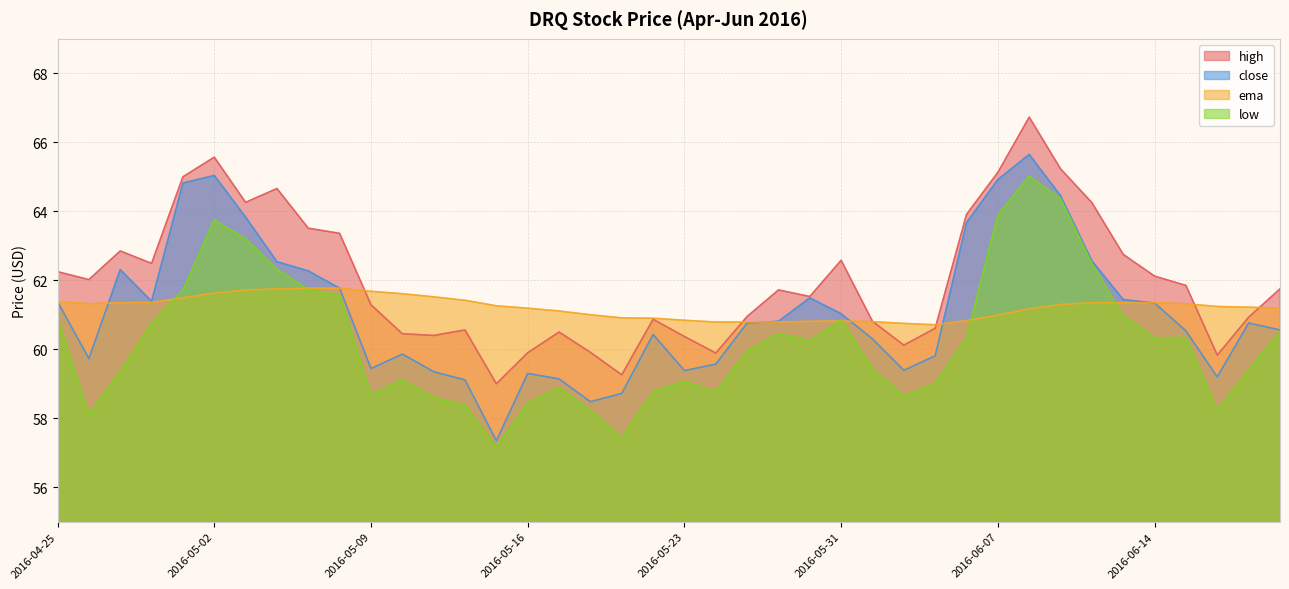

Reading left to right, transcribe all the data shown in this chart.

close: 2016-04-25=61.4	2016-04-26=59.7	2016-04-27=62.3	2016-04-28=61.4	2016-04-29=64.8	2016-05-02=65.0	2016-05-03=63.8	2016-05-04=62.5	2016-05-05=62.3	2016-05-06=61.8	2016-05-09=59.4	2016-05-10=59.9	2016-05-11=59.4	2016-05-12=59.1	2016-05-13=57.4	2016-05-16=59.3	2016-05-17=59.1	2016-05-18=58.5	2016-05-19=58.7	2016-05-20=60.4	2016-05-23=59.4	2016-05-24=59.6	2016-05-25=60.8	2016-05-26=60.8	2016-05-27=61.5	2016-05-31=61.0	2016-06-01=60.3	2016-06-02=59.4	2016-06-03=59.8	2016-06-06=63.7	2016-06-07=64.9	2016-06-08=65.7	2016-06-09=64.5	2016-06-10=62.6	2016-06-13=61.4	2016-06-14=61.3	2016-06-15=60.5	2016-06-16=59.2	2016-06-17=60.8	2016-06-20=60.6
ema: 2016-04-25=61.4	2016-04-26=61.3	2016-04-27=61.4	2016-04-28=61.4	2016-04-29=61.5	2016-05-02=61.6	2016-05-03=61.7	2016-05-04=61.8	2016-05-05=61.8	2016-05-06=61.8	2016-05-09=61.7	2016-05-10=61.6	2016-05-11=61.5	2016-05-12=61.4	2016-05-13=61.3	2016-05-16=61.2	2016-05-17=61.1	2016-05-18=61.0	2016-05-19=60.9	2016-05-20=60.9	2016-05-23=60.8	2016-05-24=60.8	2016-05-25=60.8	2016-05-26=60.8	2016-05-27=60.8	2016-05-31=60.8	2016-06-01=60.8	2016-06-02=60.8	2016-06-03=60.7	2016-06-06=60.8	2016-06-07=61.0	2016-06-08=61.2	2016-06-09=61.3	2016-06-10=61.4	2016-06-13=61.4	2016-06-14=61.4	2016-06-15=61.3	2016-06-16=61.2	2016-06-17=61.2	2016-06-20=61.2
high: 2016-04-25=62.2	2016-04-26=62.0	2016-04-27=62.9	2016-04-28=62.5	2016-04-29=65.0	2016-05-02=65.6	2016-05-03=64.3	2016-05-04=64.7	2016-05-05=63.5	2016-05-06=63.4	2016-05-09=61.3	2016-05-10=60.5	2016-05-11=60.4	2016-05-12=60.6	2016-05-13=59.0	2016-05-16=59.9	2016-05-17=60.5	2016-05-18=59.9	2016-05-19=59.3	2016-05-20=60.9	2016-05-23=60.4	2016-05-24=59.9	2016-05-25=61.0	2016-05-26=61.7	2016-05-27=61.5	2016-05-31=62.6	2016-06-01=60.8	2016-06-02=60.1	2016-06-03=60.6	2016-06-06=63.9	2016-06-07=65.1	2016-06-08=66.7	2016-06-09=65.2	2016-06-10=64.2	2016-06-13=62.8	2016-06-14=62.1	2016-06-15=61.9	2016-06-16=59.8	2016-06-17=60.9	2016-06-20=61.8
low: 2016-04-25=60.9	2016-04-26=58.1	2016-04-27=59.4	2016-04-28=60.7	2016-04-29=61.7	2016-05-02=63.8	2016-05-03=63.2	2016-05-04=62.3	2016-05-05=61.7	2016-05-06=61.6	2016-05-09=58.7	2016-05-10=59.1	2016-05-11=58.6	2016-05-12=58.4	2016-05-13=57.2	2016-05-16=58.4	2016-05-17=58.9	2016-05-18=58.2	2016-05-19=57.4	2016-05-20=58.8	2016-05-23=59.1	2016-05-24=58.8	2016-05-25=60.0	2016-05-26=60.5	2016-05-27=60.2	2016-05-31=60.9	2016-06-01=59.4	2016-06-02=58.6	2016-06-03=59.0	2016-06-06=60.3	2016-06-07=63.9	2016-06-08=65.0	2016-06-09=64.4	2016-06-10=62.5	2016-06-13=61.0	2016-06-14=60.3	2016-06-15=60.3	2016-06-16=58.2	2016-06-17=59.4	2016-06-20=60.5